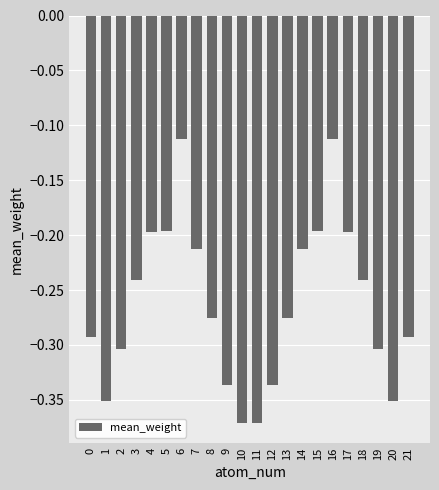

How many bars are there in total?

22